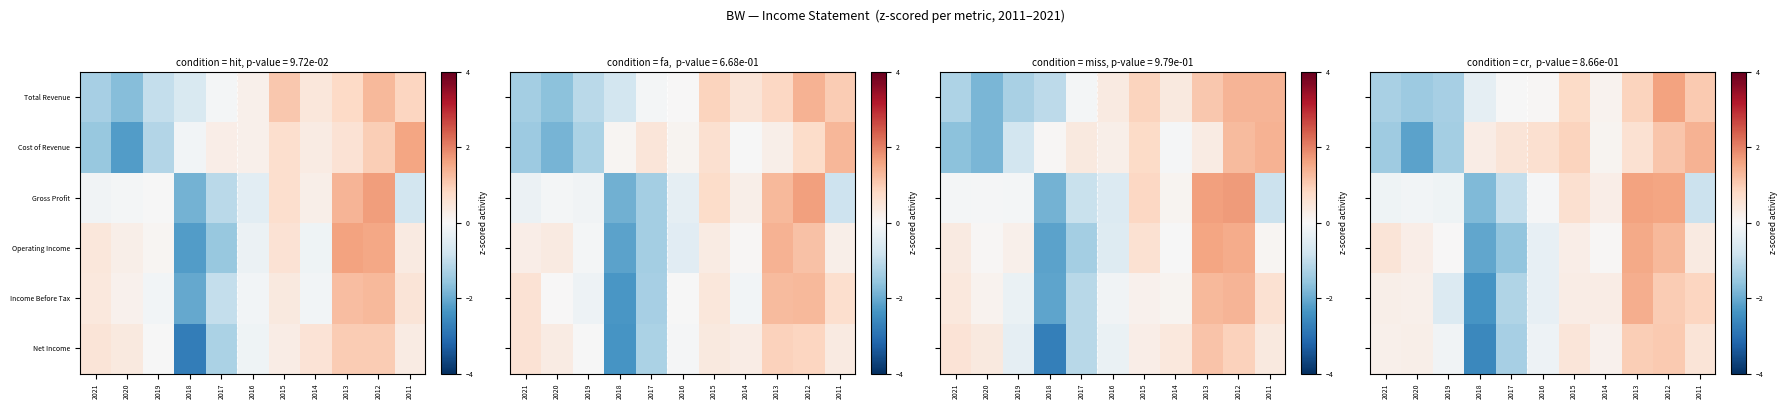

Which has a higher value, 2014 or 2020?

2014